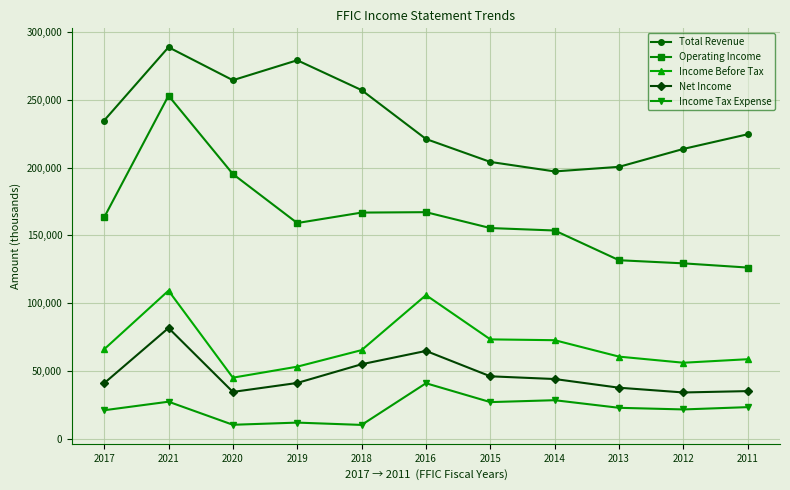

What position from the right is 2014?

4